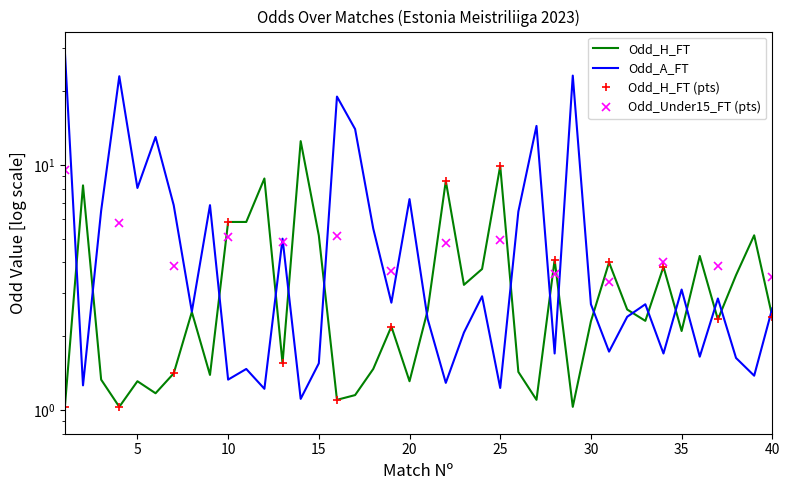

Reading left to right, extract all data points from this chart.

Odd_H_FT: 1.0	8.2	1.3	1.0	1.3	1.2	1.4	2.5	1.4	5.8	5.8	8.8	1.6	12.5	5.2	1.1	1.1	1.5	2.2	1.3	2.5	8.6	3.2	3.8	9.9	1.4	1.1	4.1	1.0	2.3	4.0	2.6	2.3	3.8	2.1	4.2	2.3	3.5	5.2	2.4
Odd_A_FT: 29.0	1.3	6.5	23.0	8.1	13.0	6.8	2.5	6.8	1.3	1.5	1.2	5.0	1.1	1.6	19.0	14.0	5.5	2.7	7.2	2.4	1.3	2.1	2.9	1.2	6.5	14.4	1.7	23.1	2.7	1.7	2.4	2.7	1.7	3.1	1.6	2.9	1.6	1.4	2.6